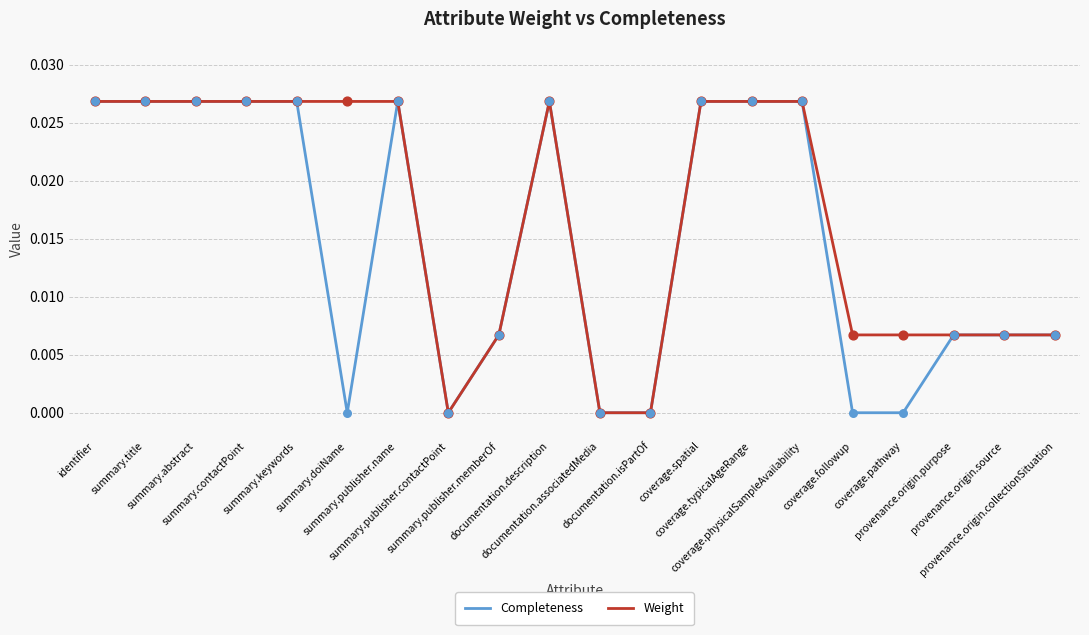

What are all the series names shown in the legend?

Completeness, Weight